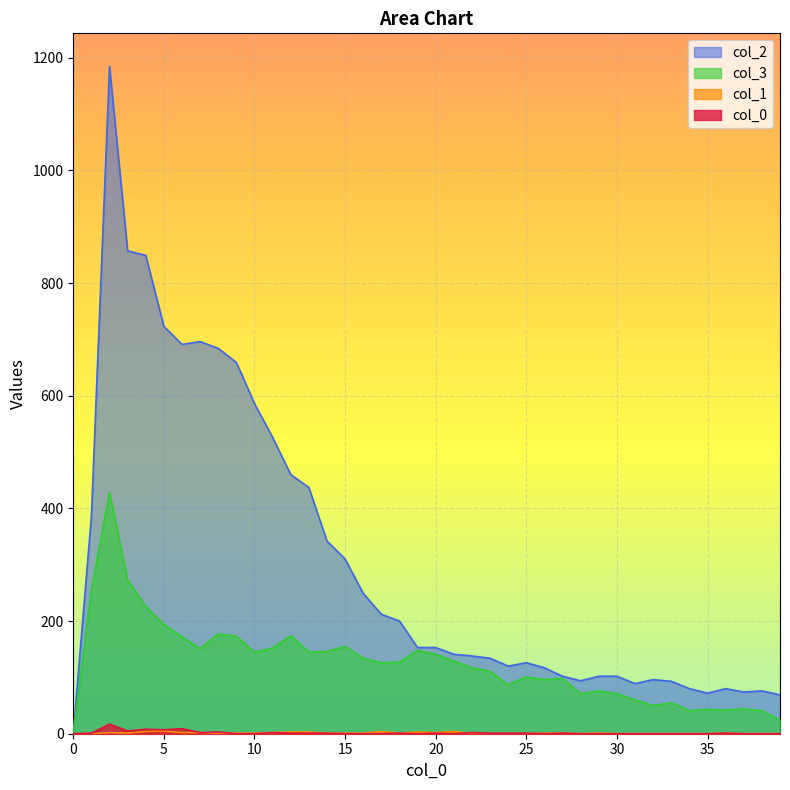

Which series has the widest spread of values?

col_2